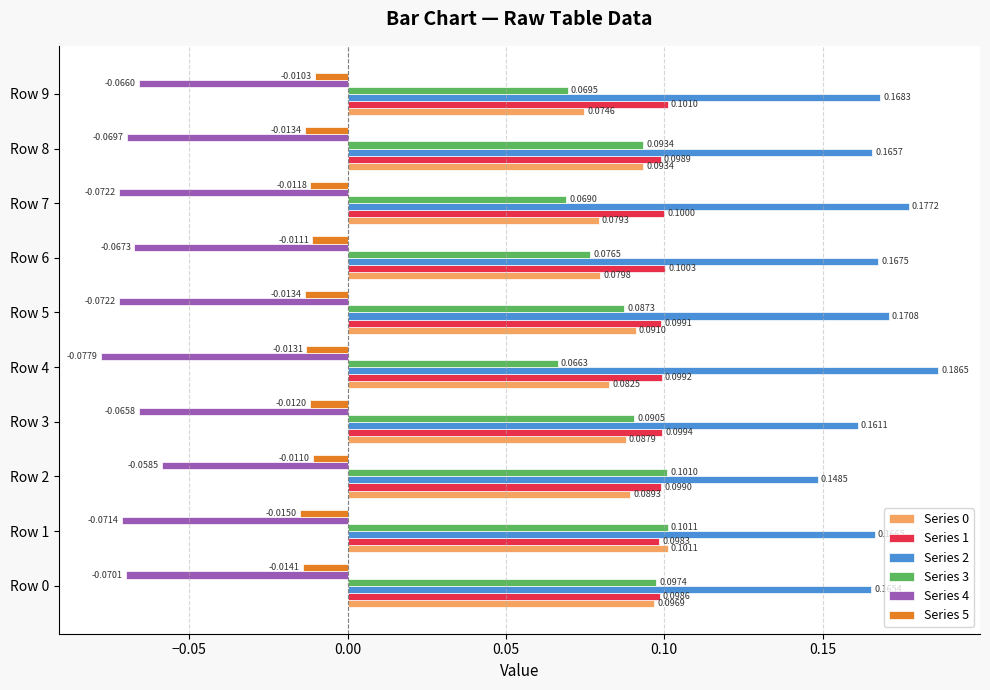

Between Row 3 and Row 7, which series saw the biggest shift?

Series 3